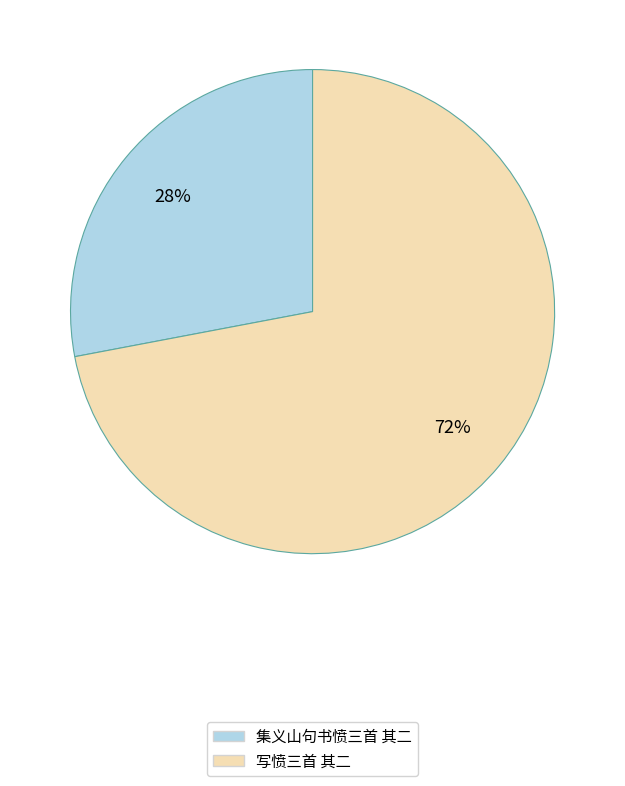

To the nearest percent, what percentage of the pie is 写愤三首 其二?

72%